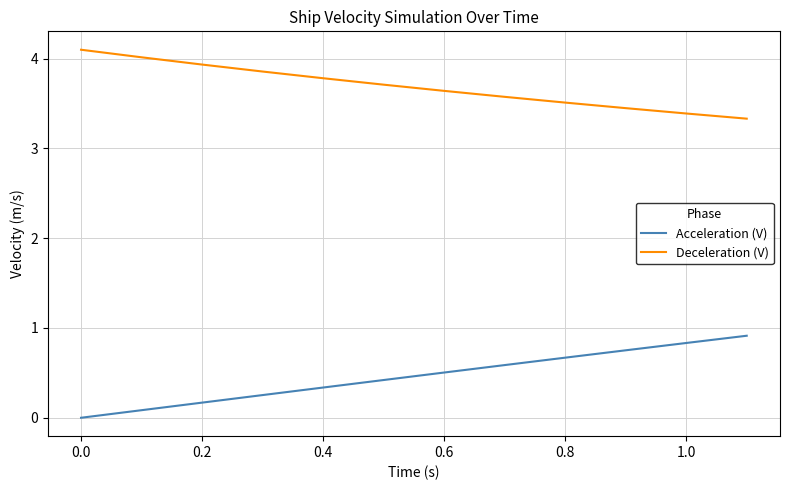

List the series in order of their overall mean, highest first.

Deceleration (V), Acceleration (V)